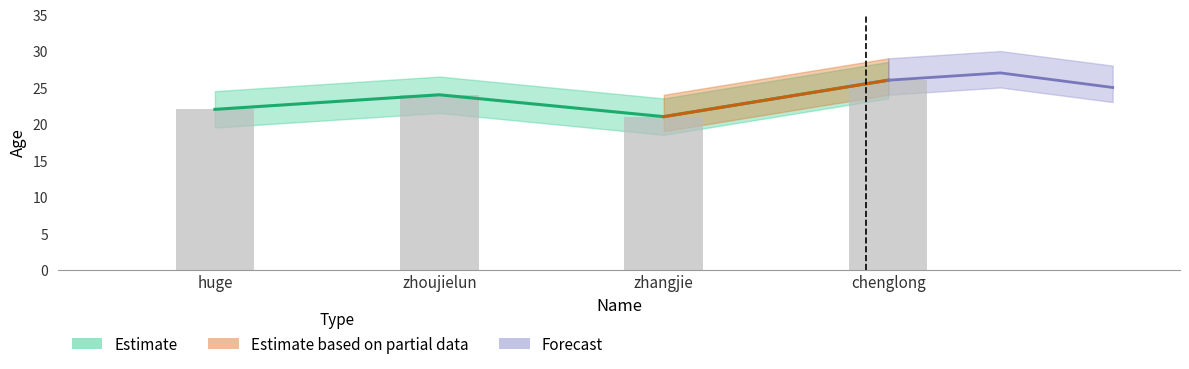

Is it true that the value at chenglong is 26?

True